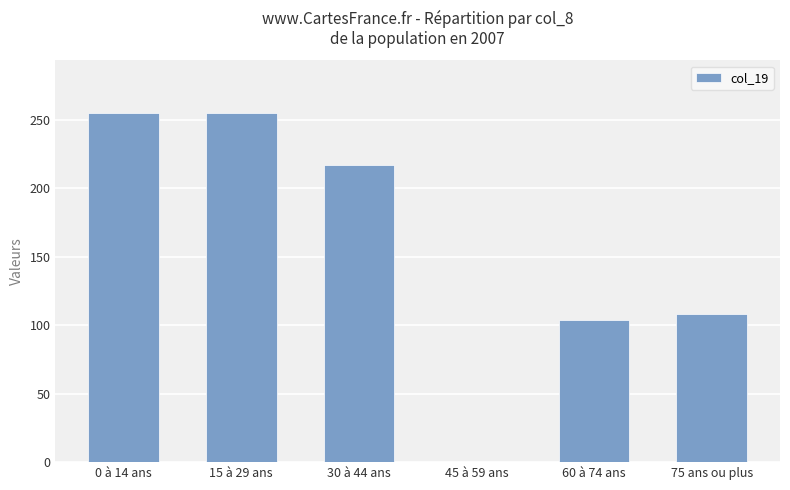

Does the chart contain stacked bars?

No